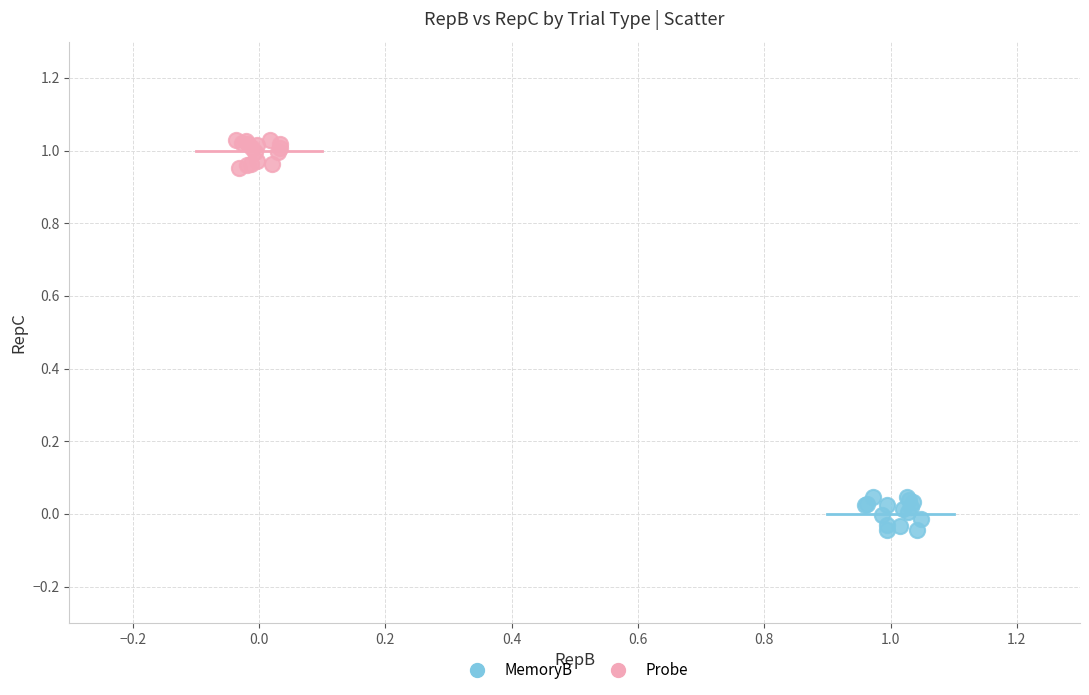

Which series contains the lowest Y value?

MemoryB